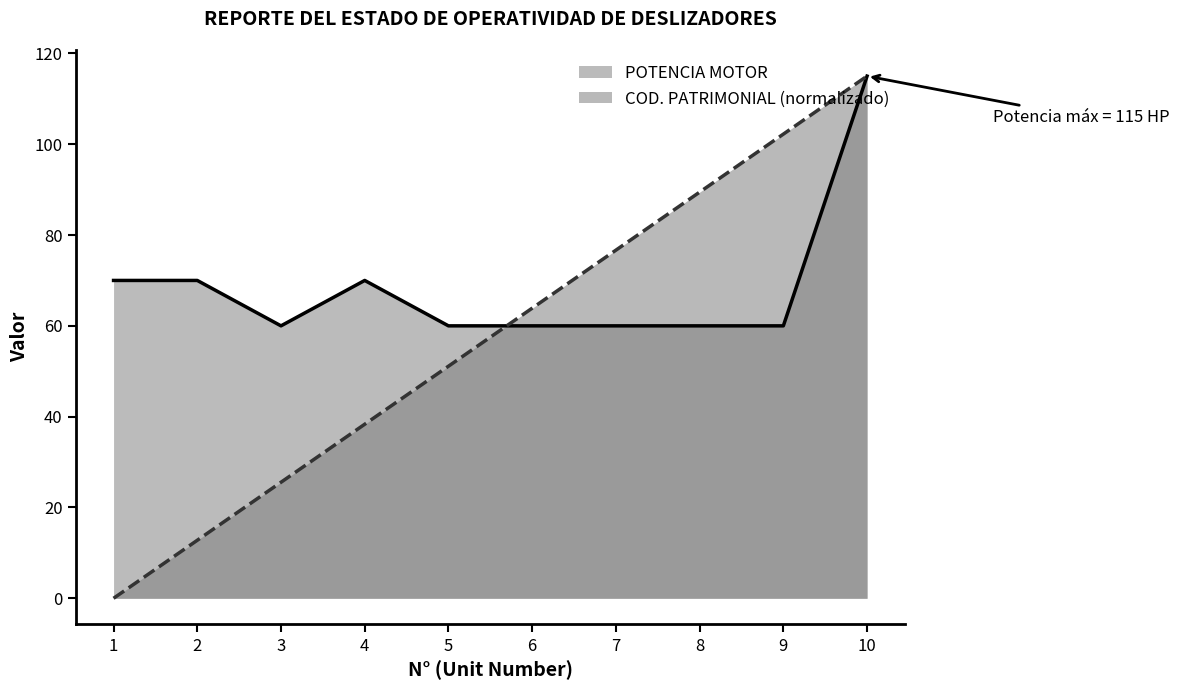

Count the number of categories in the chart.

10